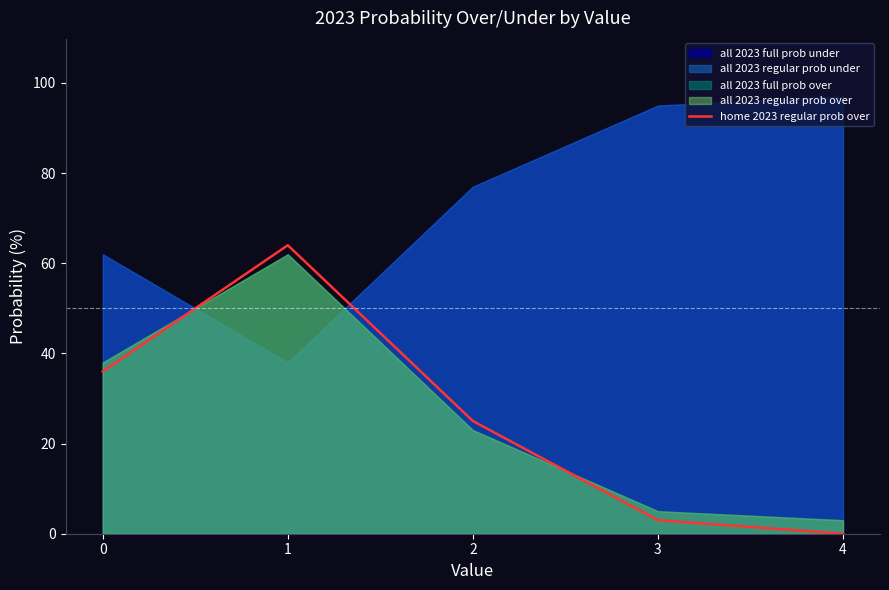

Reading right to left, extract all data points from this chart.

0	3	25	64	36